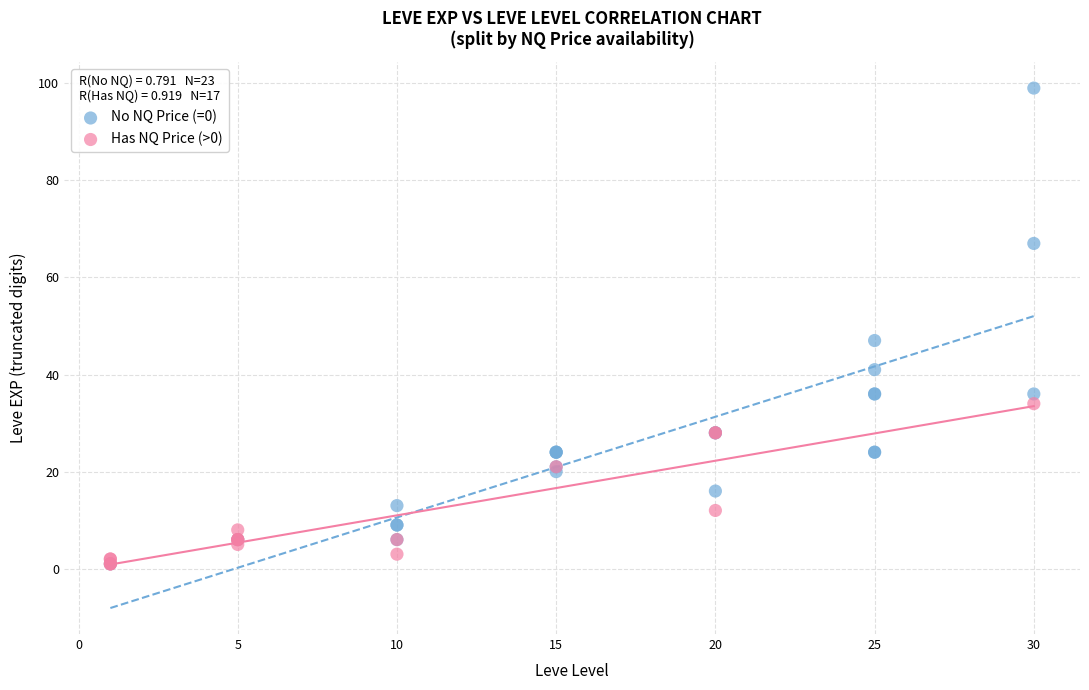

Which series has the widest spread of Y values?

No NQ Price (=0)